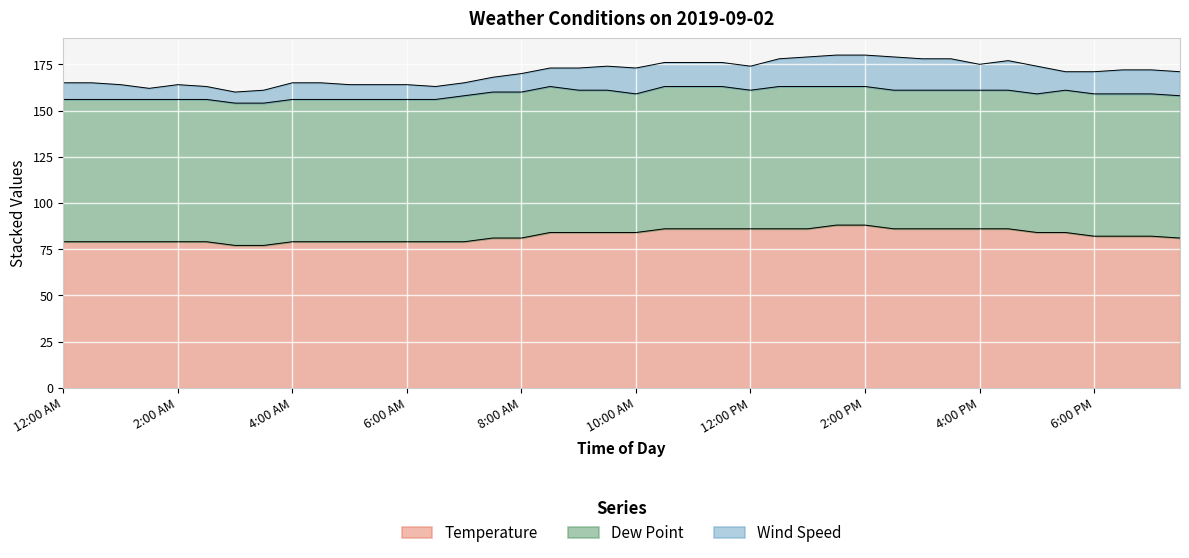

True or false: Dew Point and Wind Speed intersect in this chart.

False